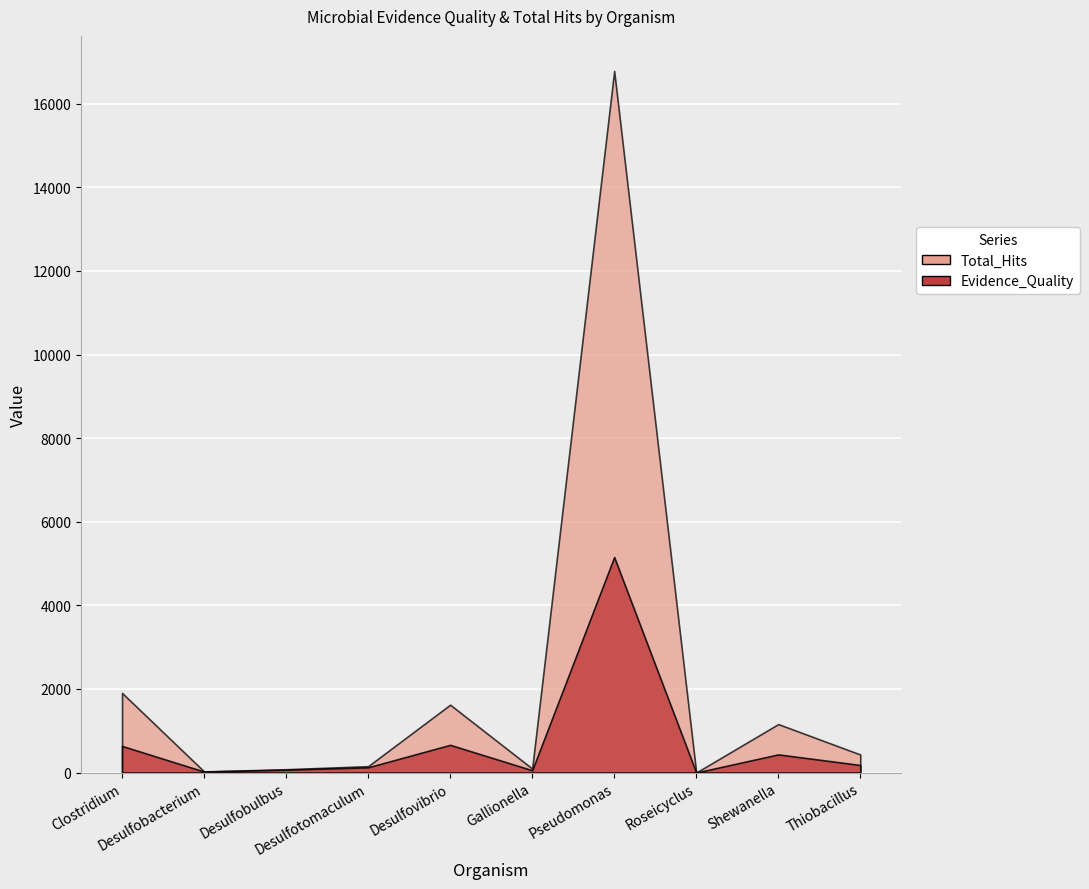

What is the difference between the maximum and minimum values in the Total_Hits series?

16785.0